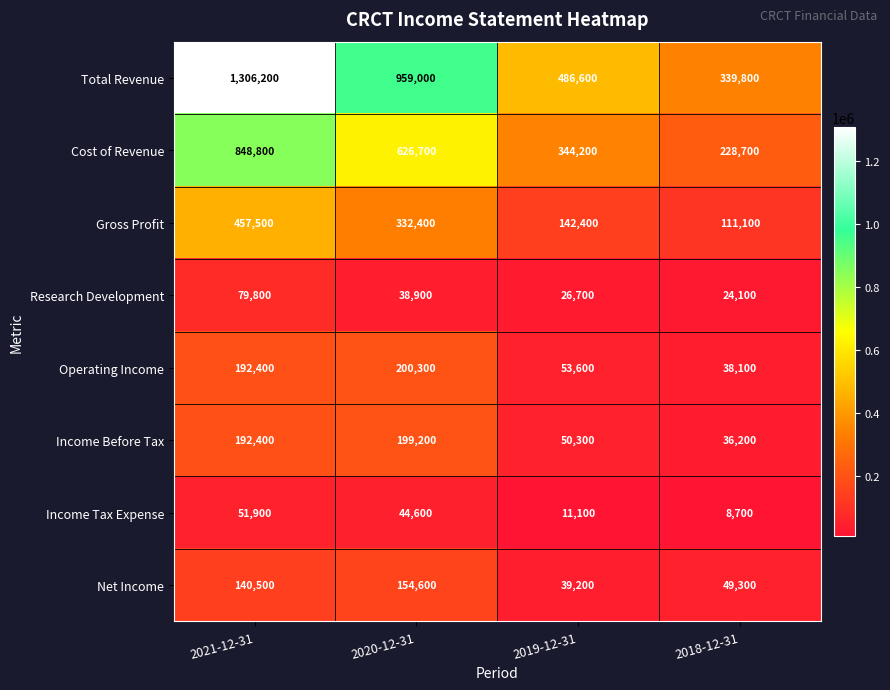

Where is Research Development nearest to the value 51950?

2020-12-31